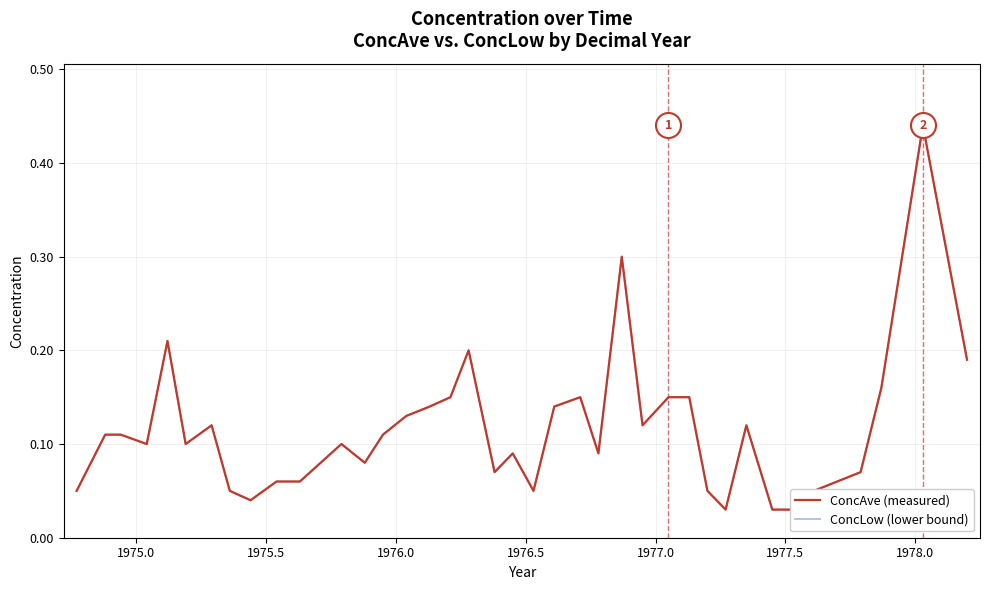

True or false: ConcAve (measured) has more than 1 interior local peaks.

True